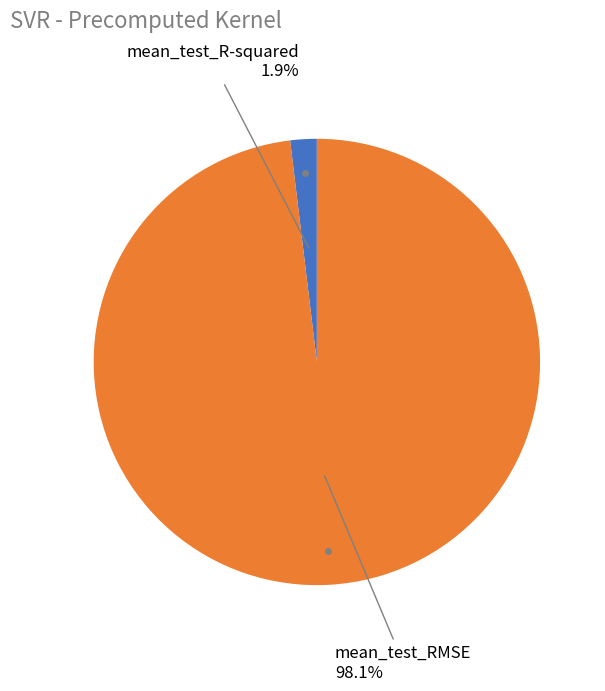

How many segments does this pie chart have?

2